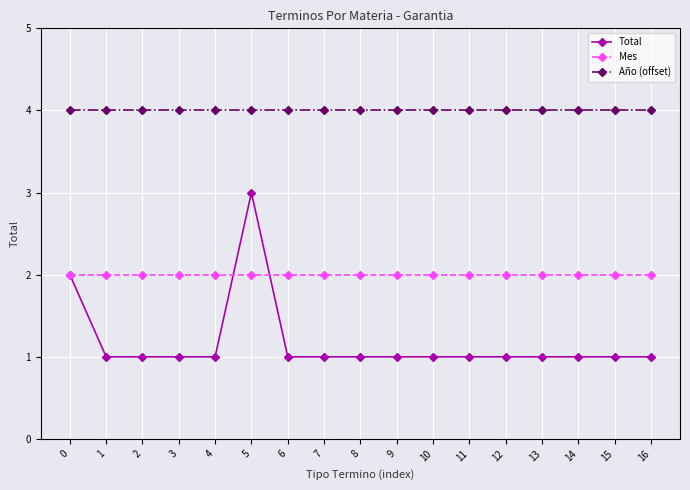

What is the value of the Total point at the 5th from the left?

1